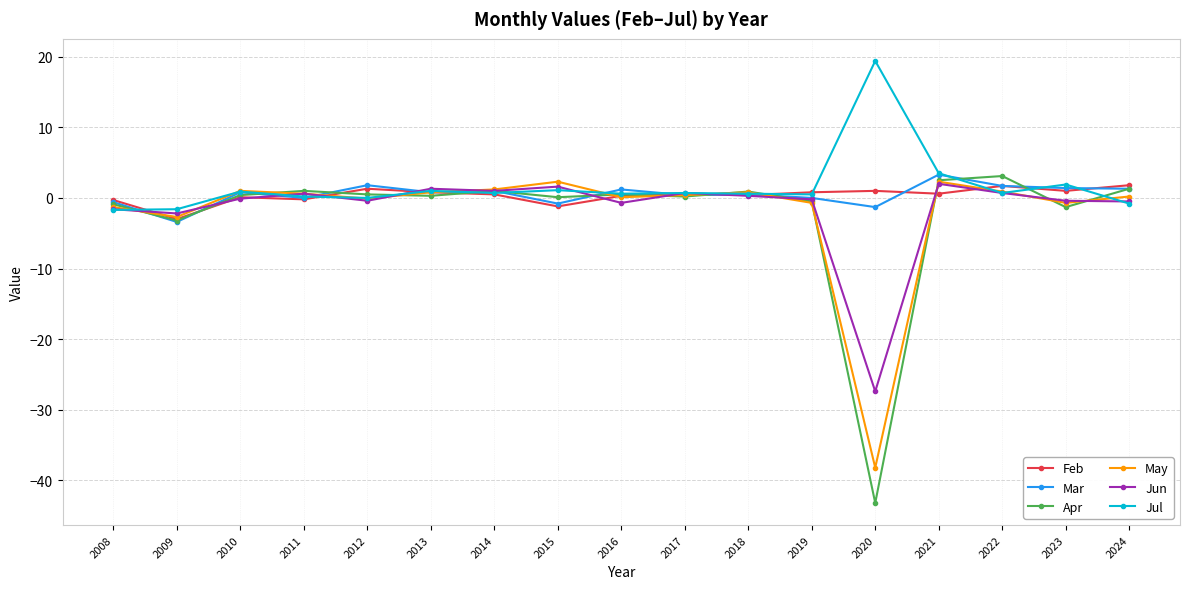

At which category does May reach its first local valley?

2009